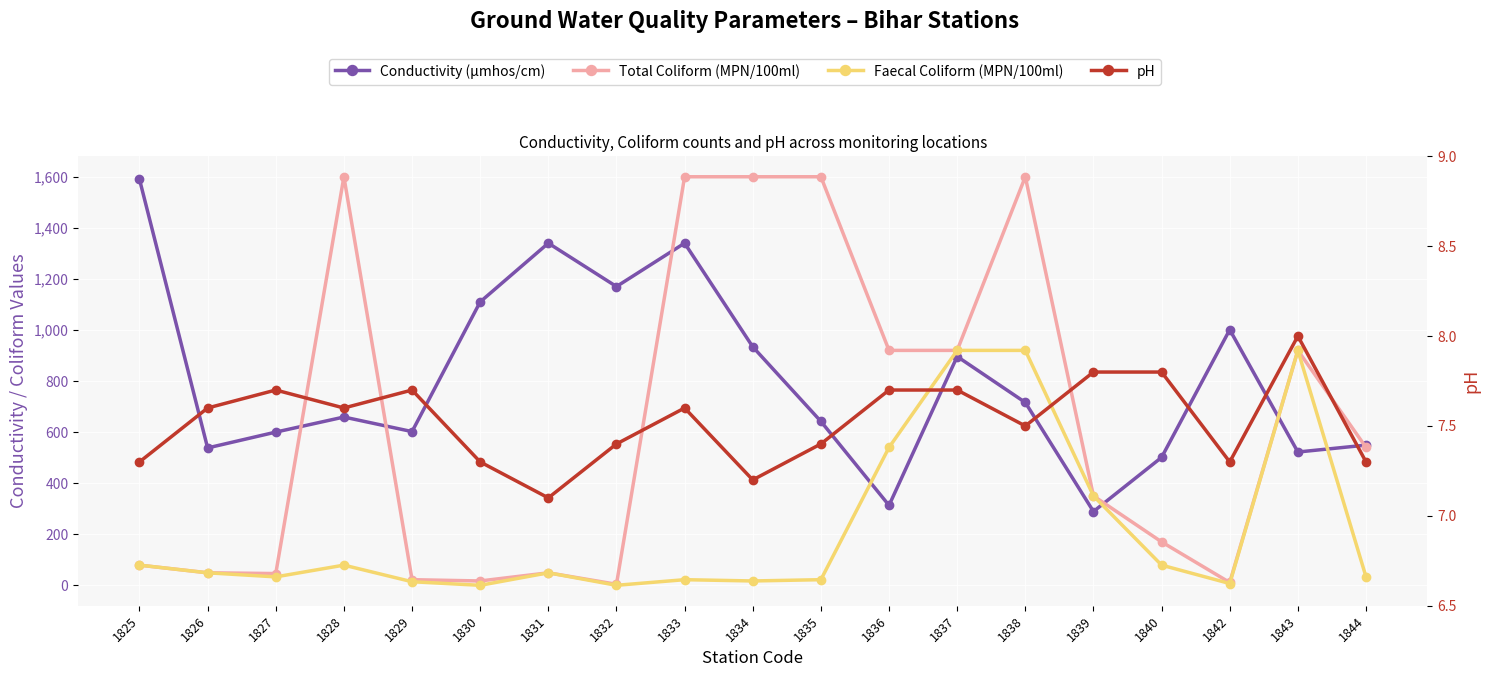

What is the maximum value shown in the chart?

1600.0